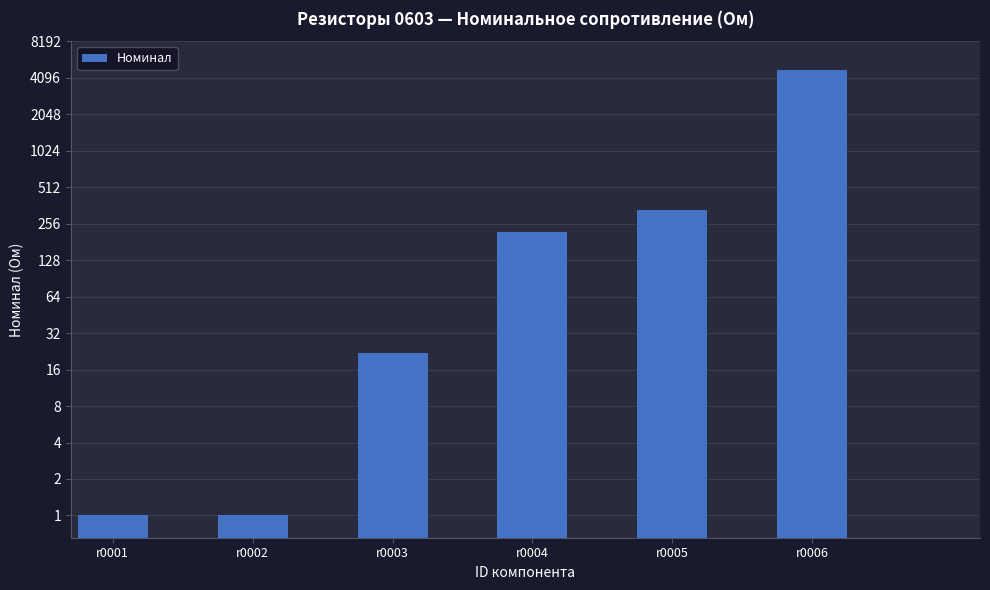

Are the bars horizontal?

No